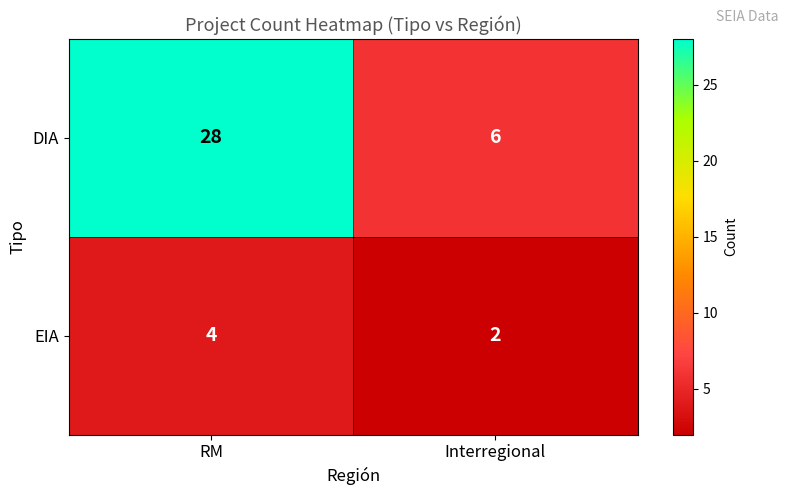

The value of EIA at Interregional is 2. True or false?

True